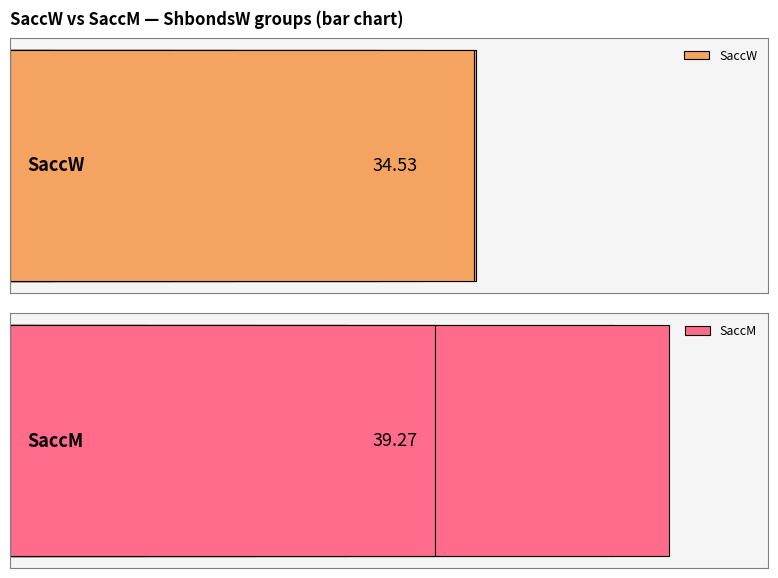

Count the number of data series in this chart.

2